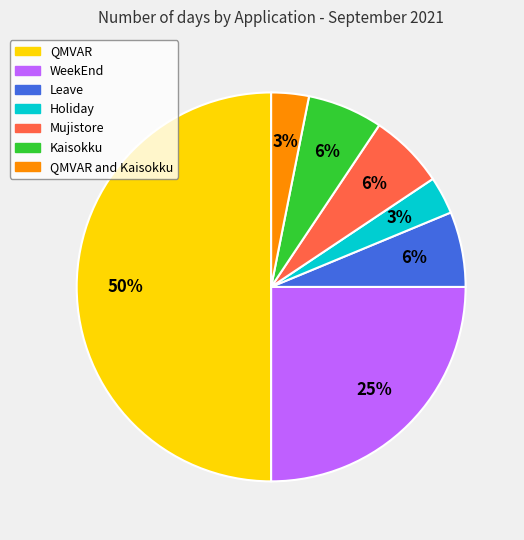

What is the largest slice in the pie chart?

QMVAR